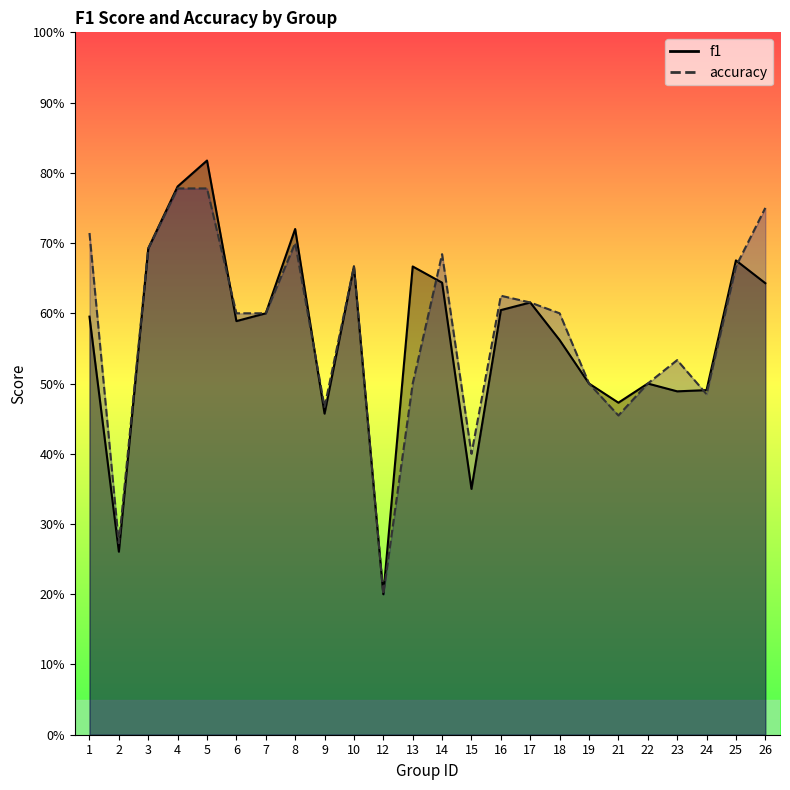

The f1 series shows 0.5 at 5. True or false?

False